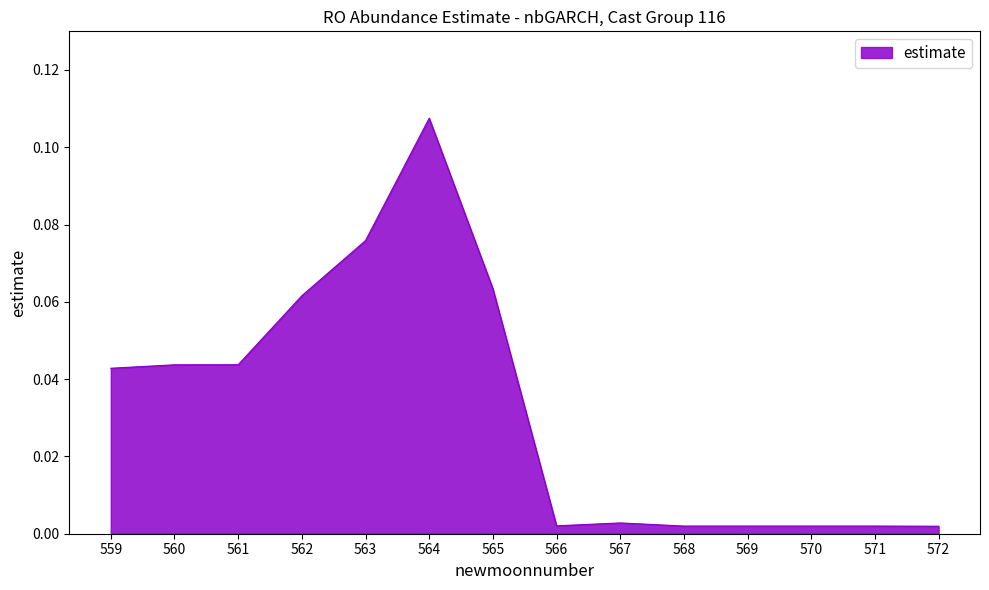

Which category has the highest value across all series?

564